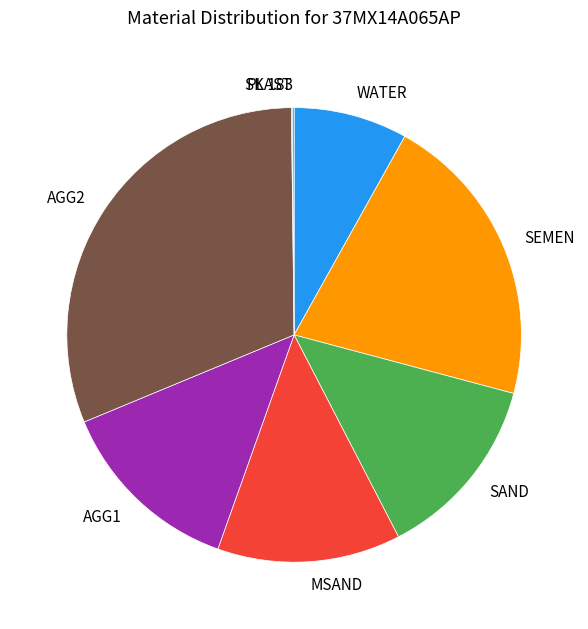

Combined, do SEMEN and AGG2 account for over 50%?

Yes